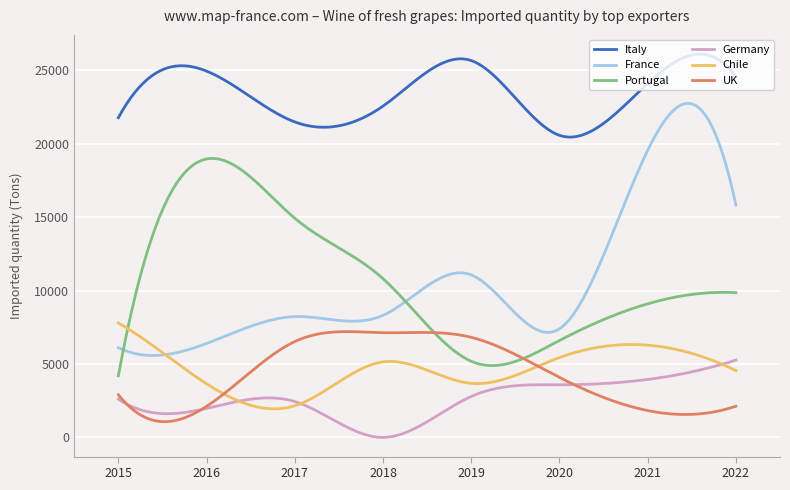

What is the maximum value shown in the chart?

26101.9